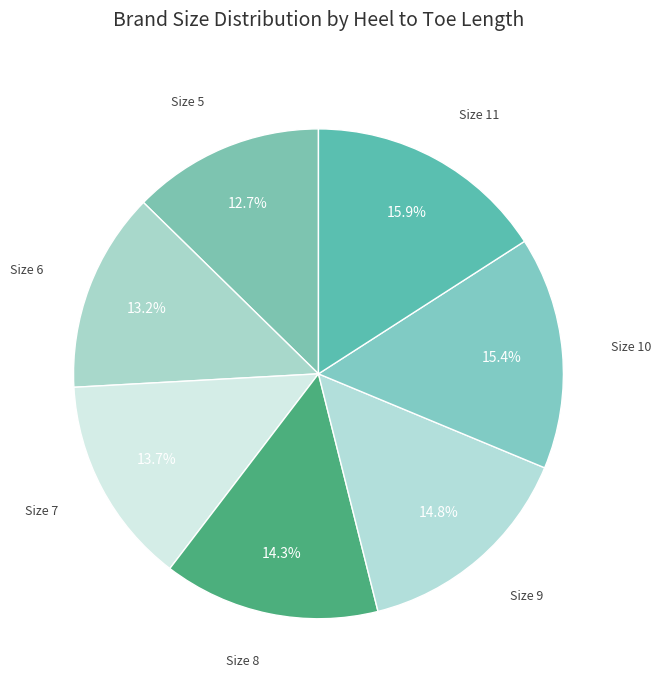

How many slices are in this pie chart?

7